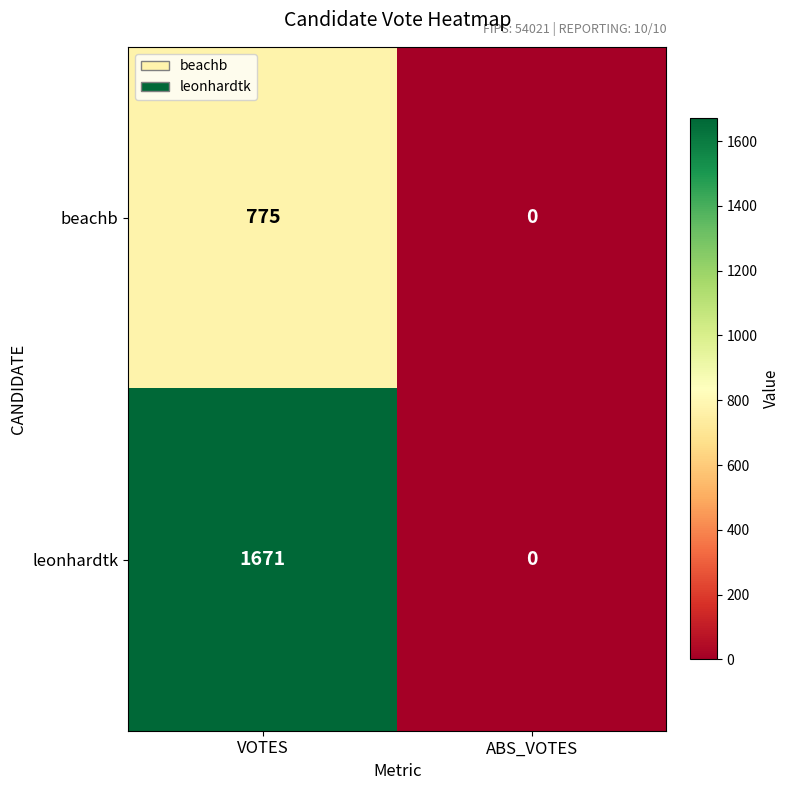

What is the difference between the highest and lowest values at VOTES?

896